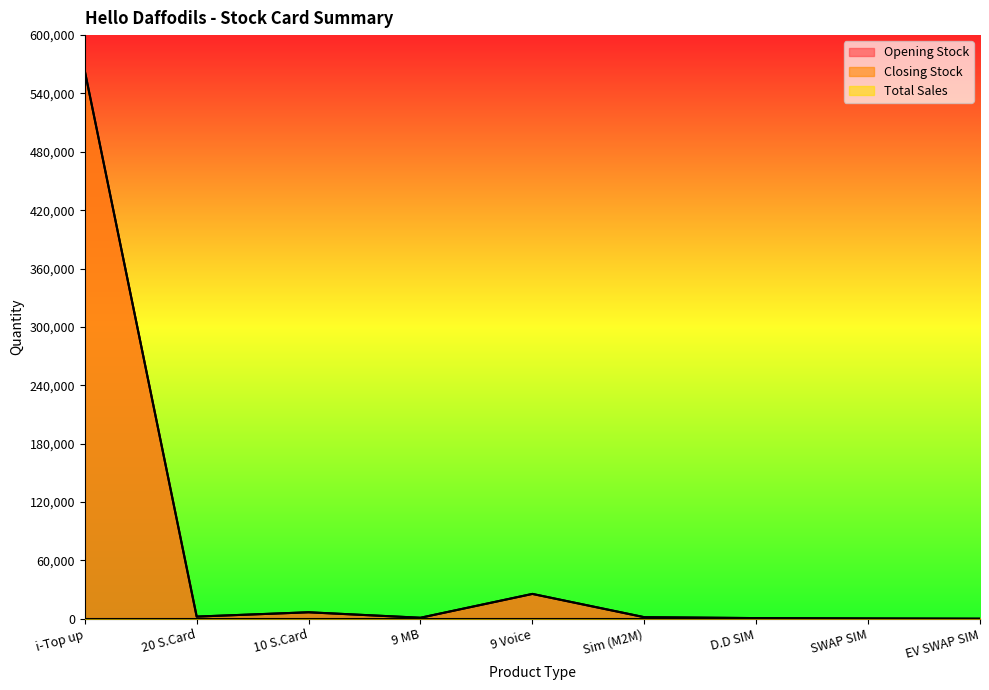

True or false: Closing Stock and Opening Stock cross at least once.

False